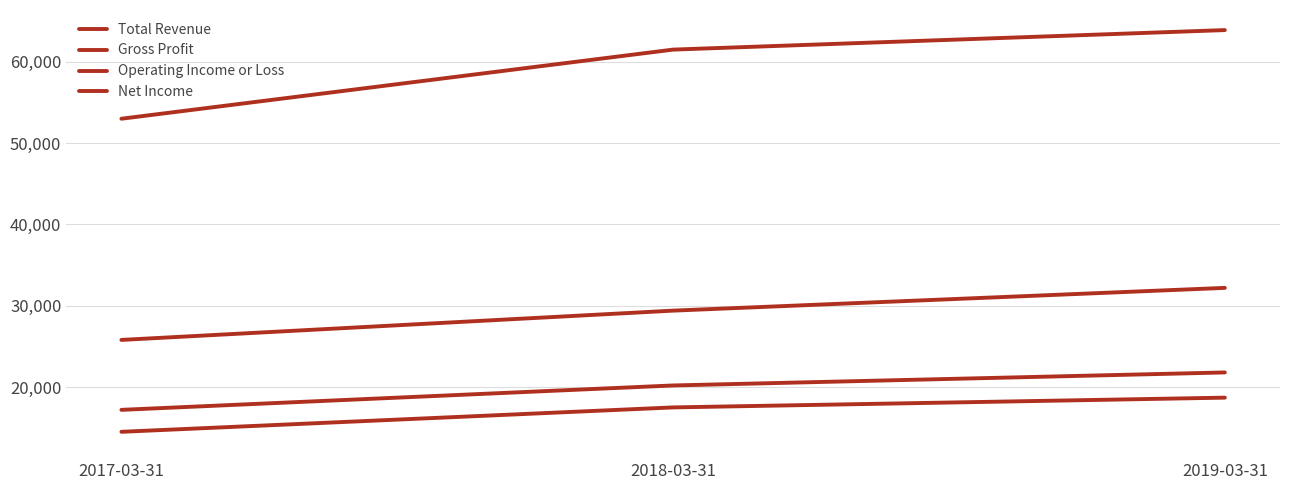

List the series in order of their peak value, lowest first.

Net Income, Operating Income or Loss, Gross Profit, Total Revenue